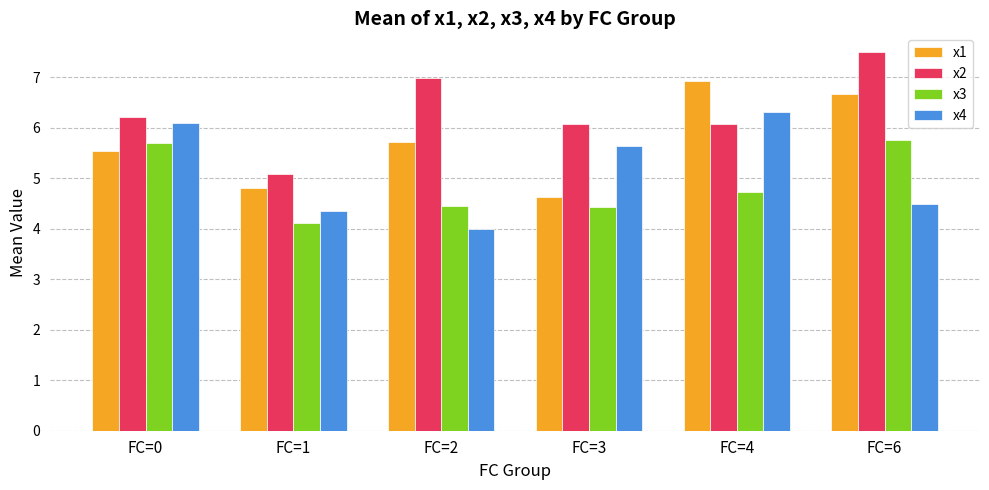

What is the difference between the second highest and second lowest values in the x4 series?

1.7